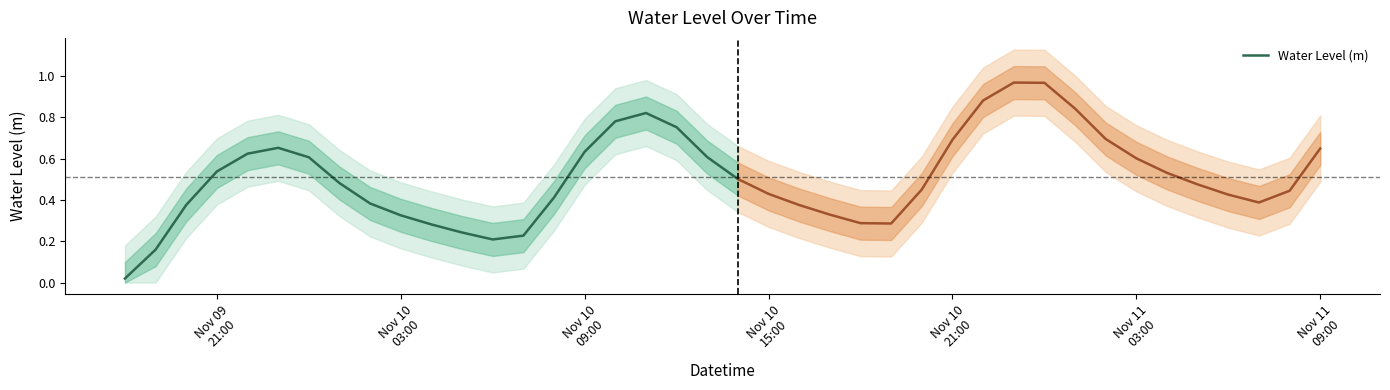

Does the chart have visible grid lines?

No